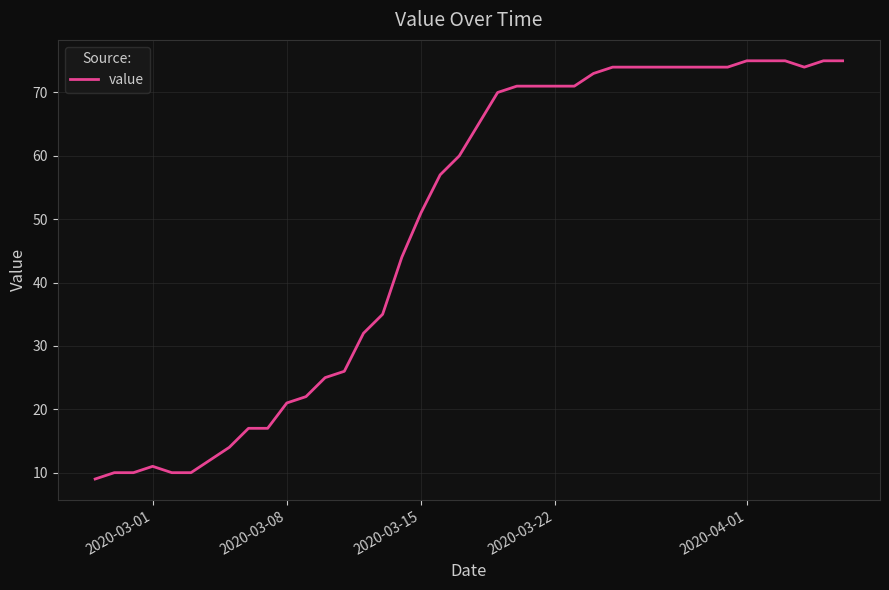

What is the greatest value displayed?

75